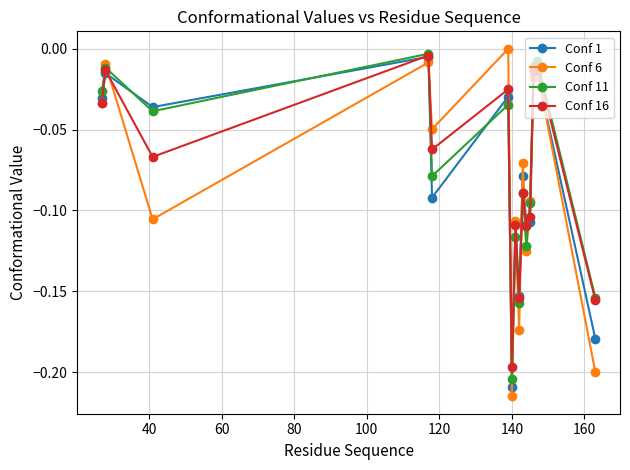

True or false: Conf 1 has more than 0 interior local peaks.

True